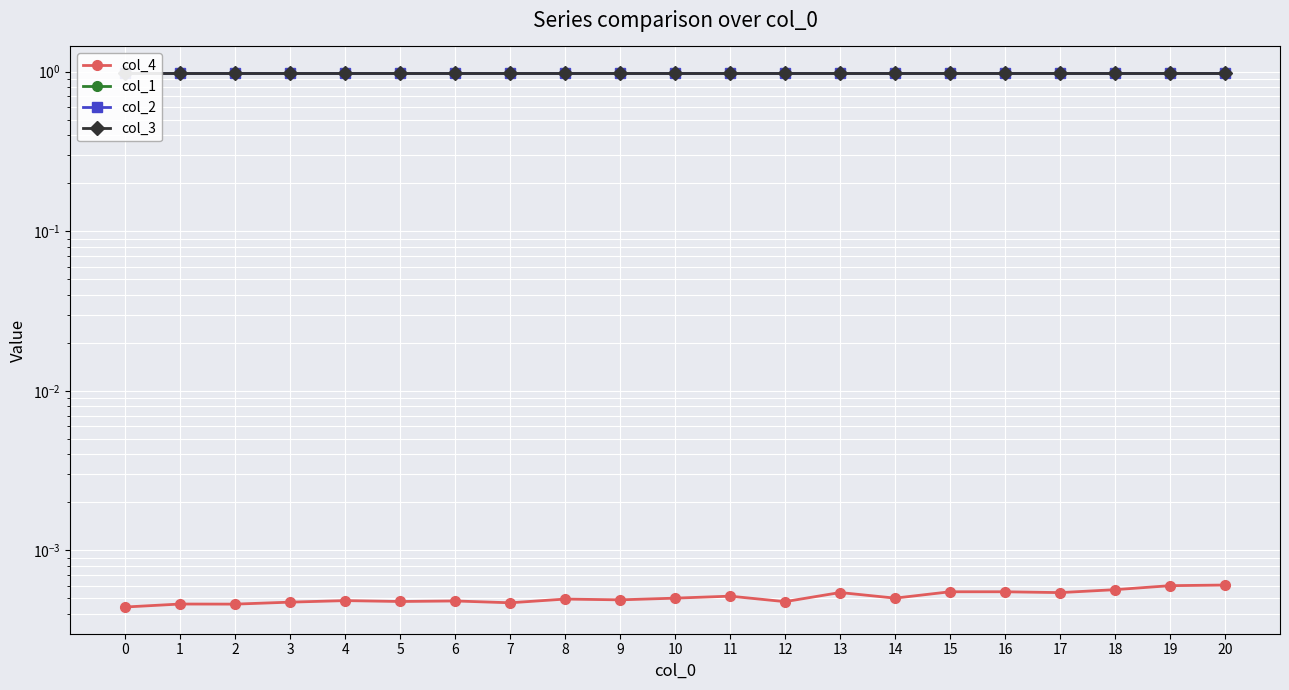

What are all the series names shown in the legend?

col_4, col_1, col_2, col_3